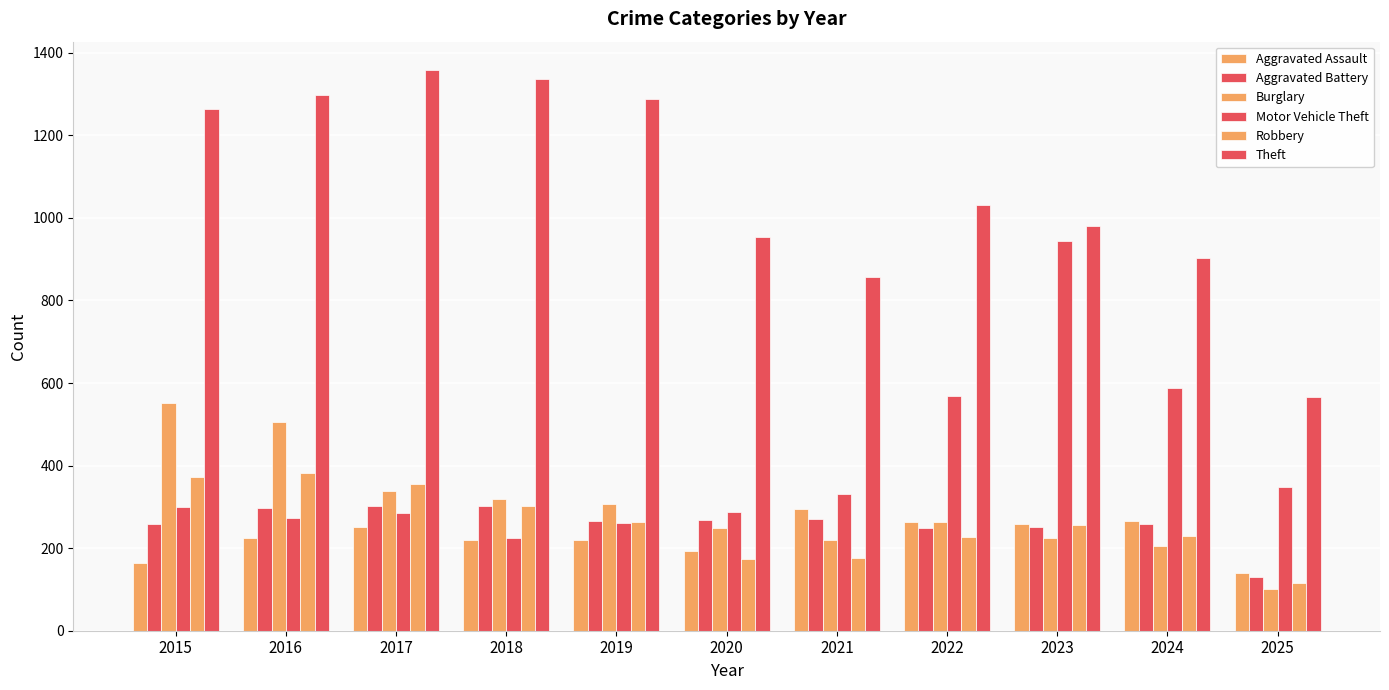

Which series changed the most between 2023 and 2025?

Motor Vehicle Theft